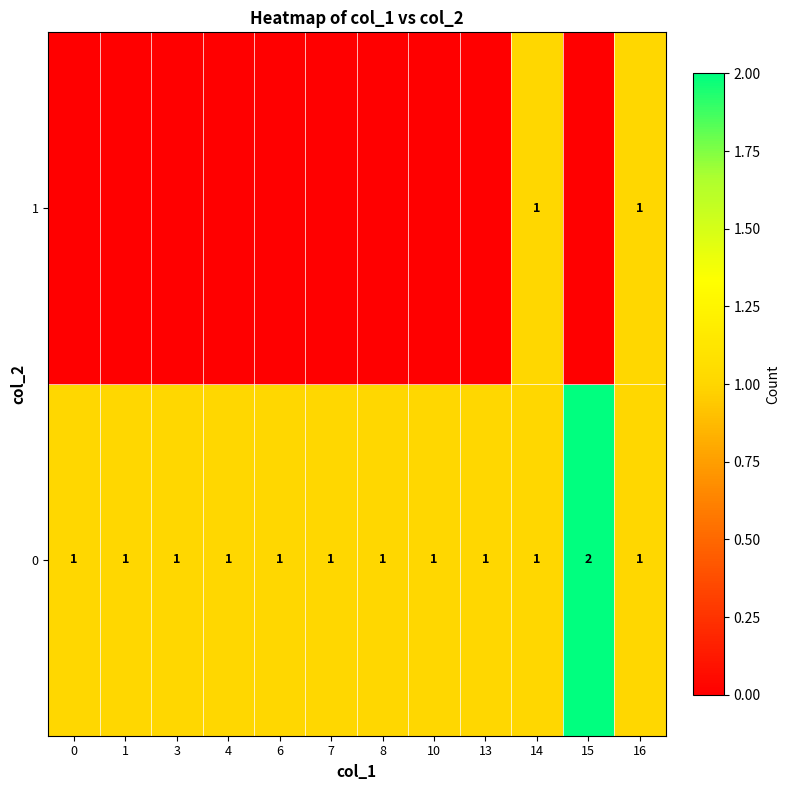

How many values in the 0 series exceed 1?

1